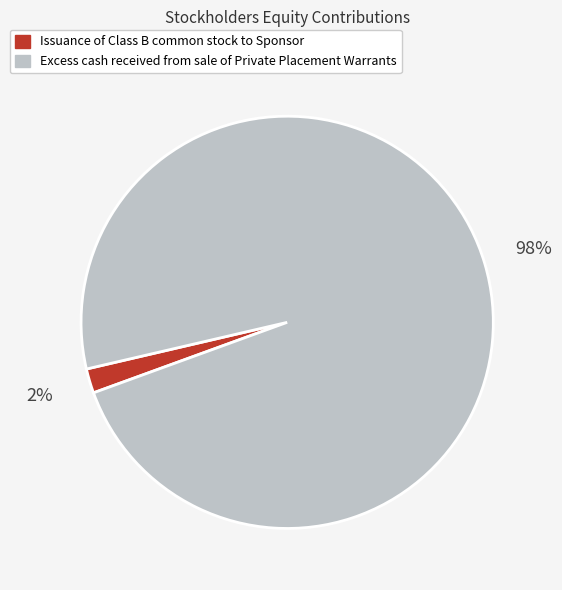

Is it true that Issuance of Class B common stock to Sponsor is 2% of the pie?

True